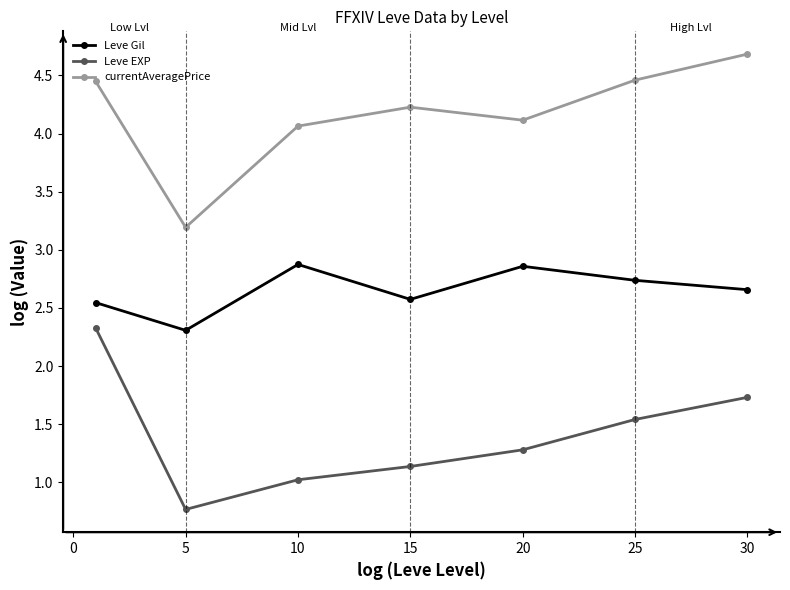

What is the value of the Leve EXP point at the 7th from the left?

1.7